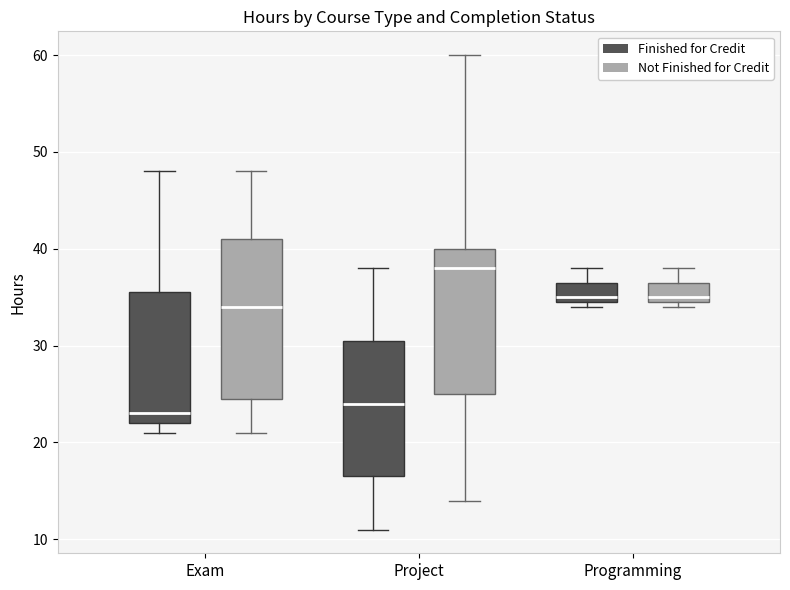

Reading left to right, read every box against the y-axis: the position of its median line, the range the box covers, and the ends of its whiskers. The values are not printed on the chart, so give them approximately, as read against the axis.

Exam (Finished for Credit): median 23, box 22 to 36, whiskers 21 to 48
Exam (Not Finished for Credit): median 34, box 25 to 41, whiskers 21 to 48
Project (Finished for Credit): median 24, box 17 to 31, whiskers 11 to 38
Project (Not Finished for Credit): median 38, box 25 to 40, whiskers 14 to 60
Programming (Finished for Credit): median 35 (just above the box's lower edge), box 35 to 37, whiskers 34 to 38
Programming (Not Finished for Credit): median 35 (just above the box's lower edge), box 35 to 37, whiskers 34 to 38